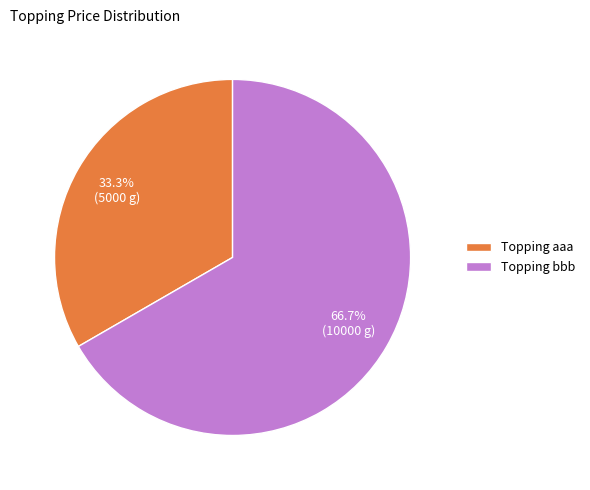

How many slices are in this pie chart?

2